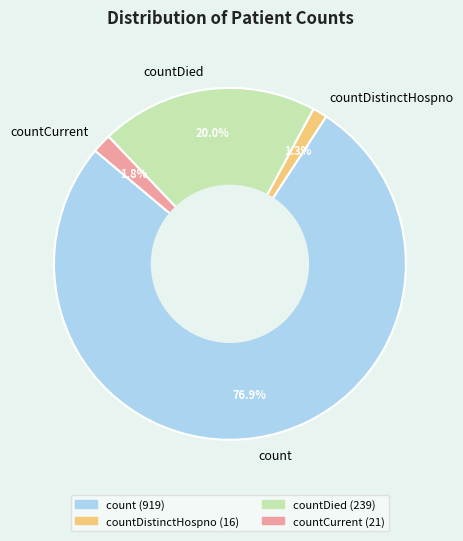

Which category accounts for the majority?

count